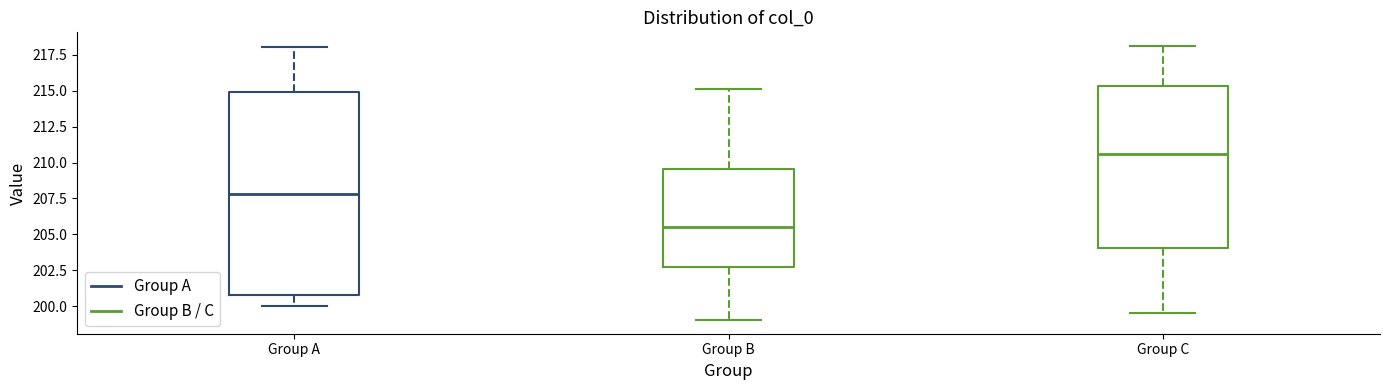

Reading left to right, transcribe this box plot: for each box, give where its median line is, the range the box spans, and where its two whiskers end, as read against the y-axis. The values are not printed on the chart, so give them approximately, as read against the axis.

Group A: median 208.0, box 201.0 to 215.0, whiskers 200.0 to 218.0
Group B: median 205.5, box 202.5 to 209.5, whiskers 199.0 to 215.0
Group C: median 210.5, box 204.0 to 215.5, whiskers 199.5 to 218.0